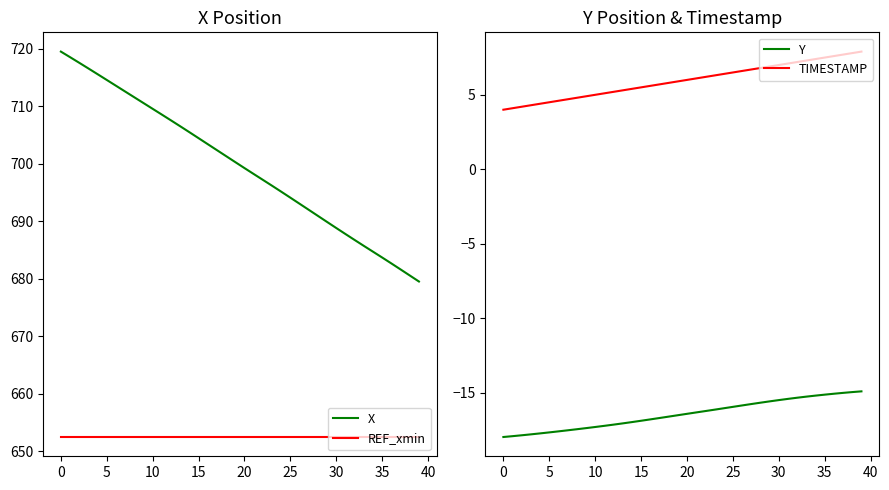

Does the chart have visible grid lines?

No